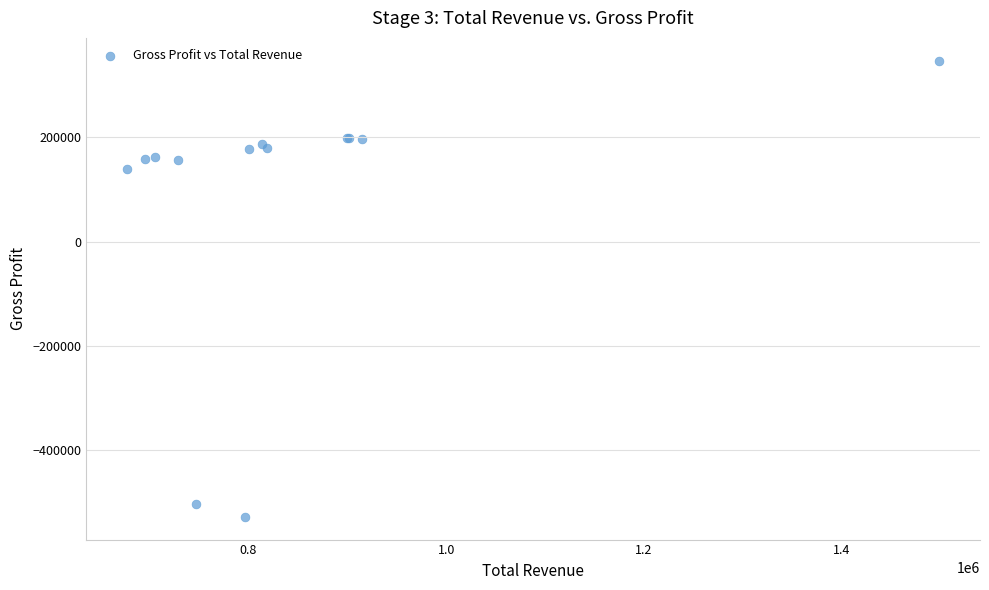

What Y value in the scatter plot is closest to -90600?

140100